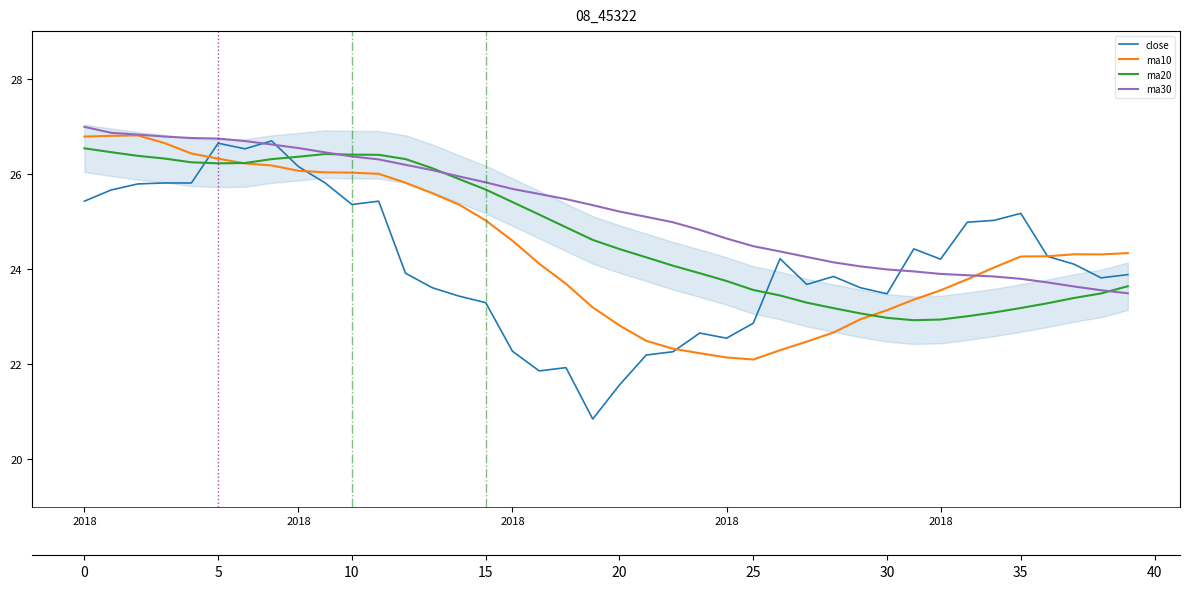

At which category is the sum across all series the highest?

5